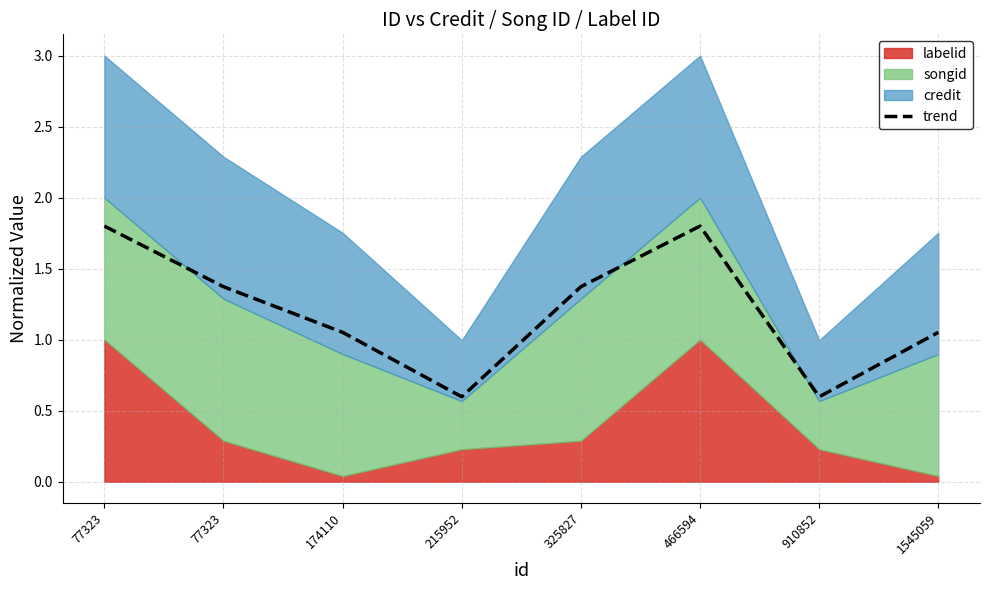

Is it true that the value at 910852 is 0.6?

True